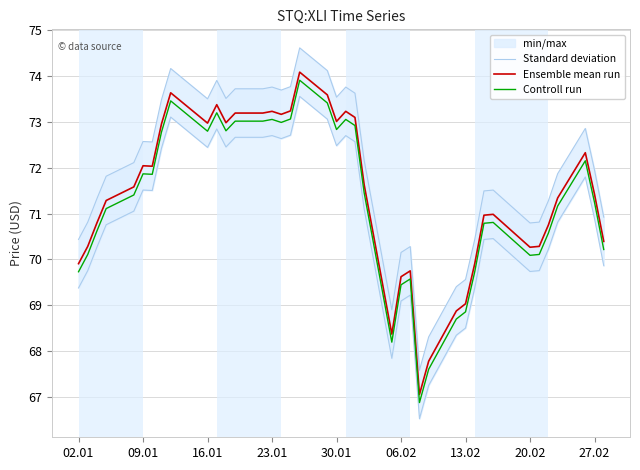

True or false: Ensemble mean run has a value of 119.0 at 13.02.

False